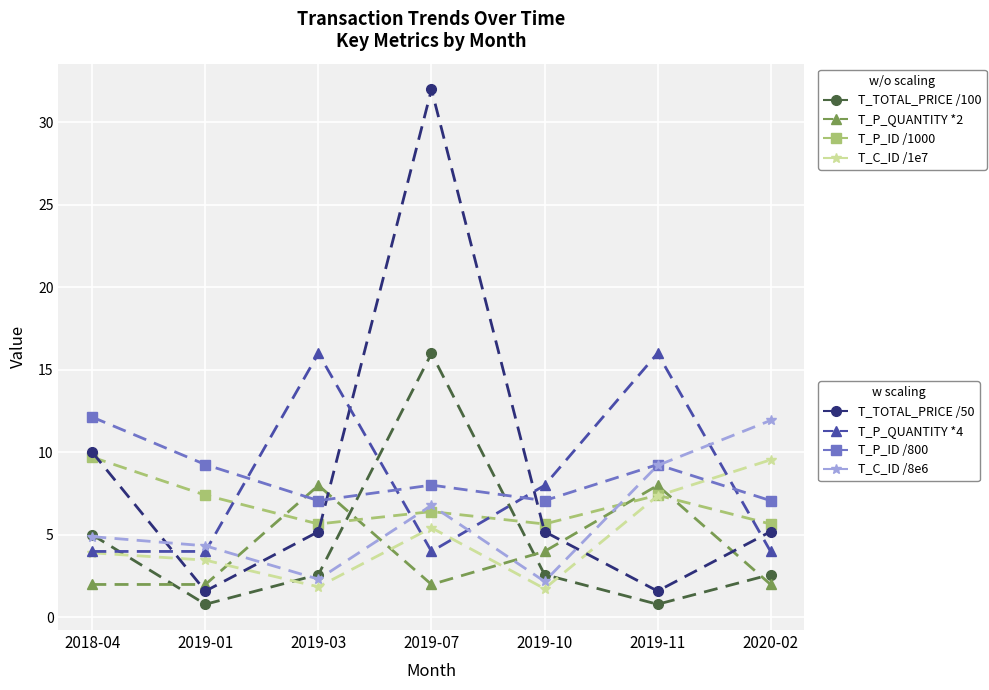

What is the difference between the highest and lowest values at 2020-02?

9.9